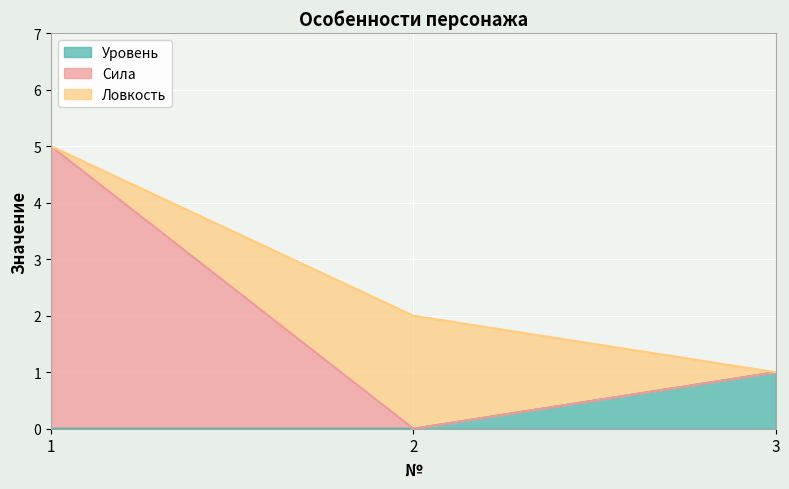

Reading left to right, list the values for the Уровень series.

0	0	1